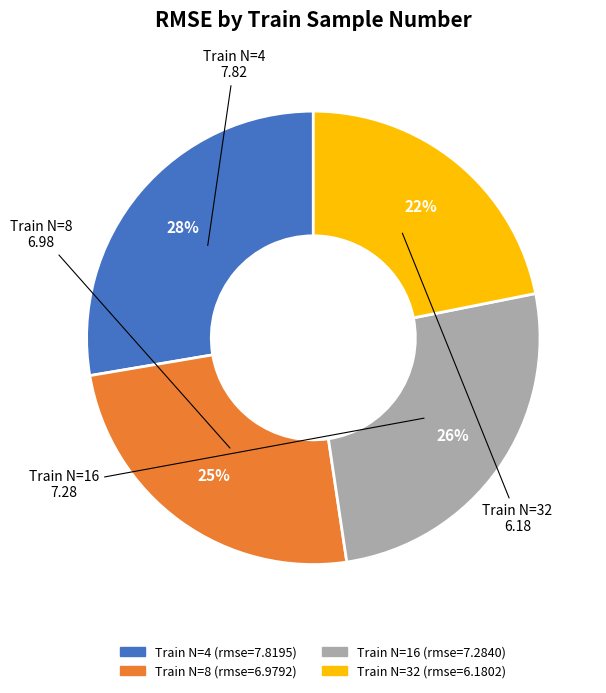

Does any single category account for the majority?

No